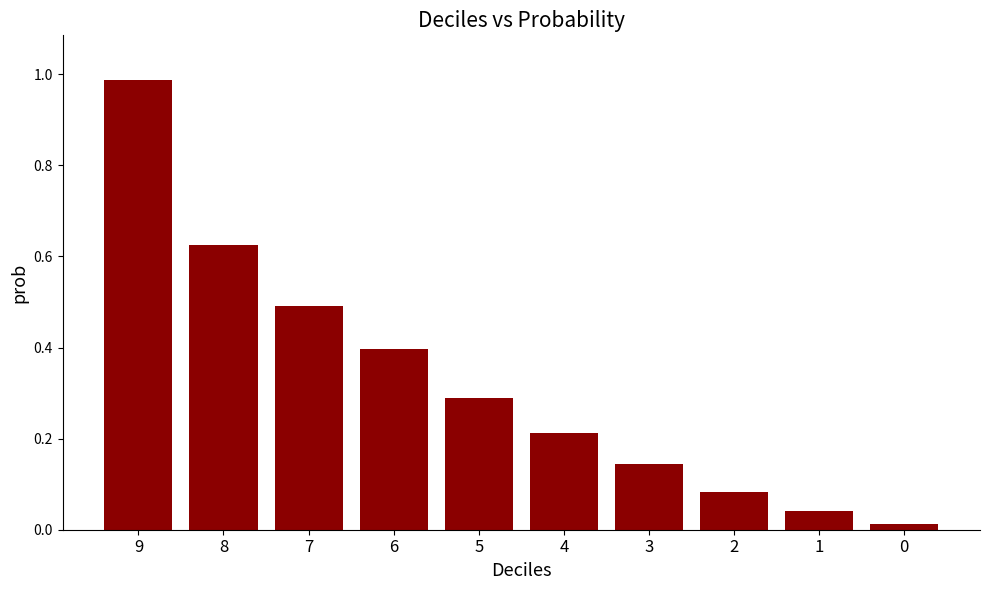

What is the sum of the values at 9 and 5?

1.3